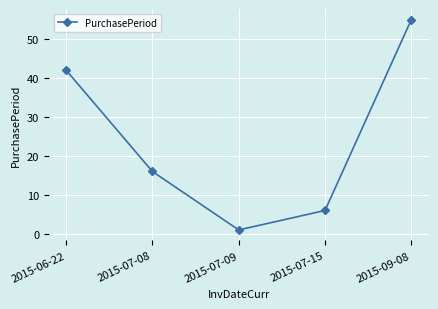

At which category does the chart reach its minimum across all series?

2015-07-09